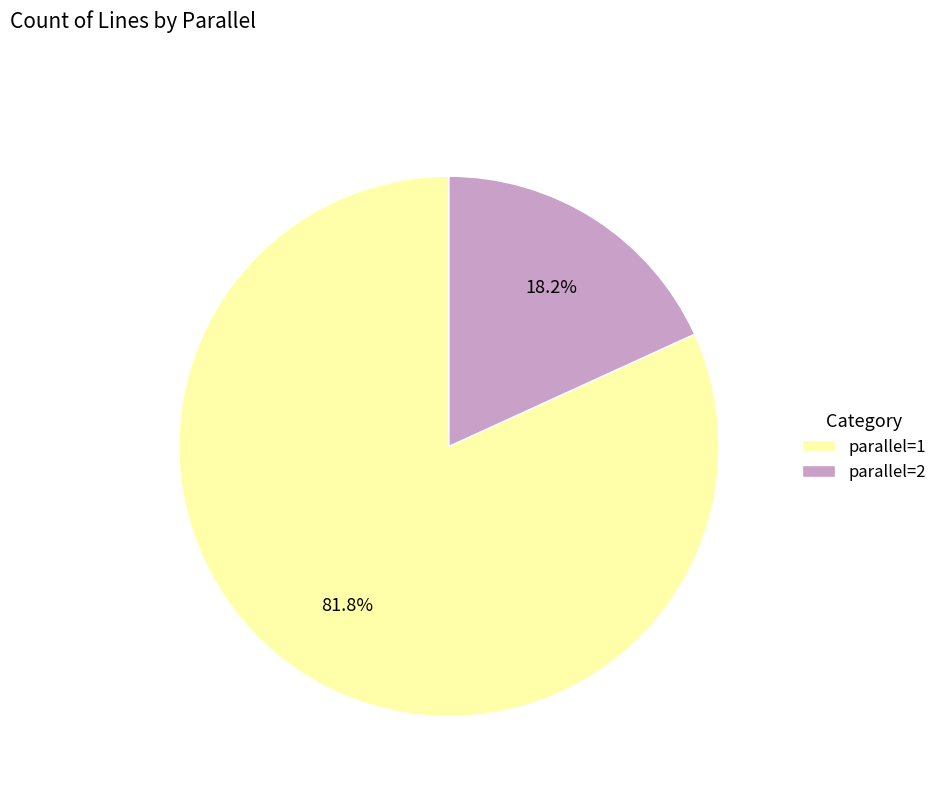

How many slices are in this pie chart?

2